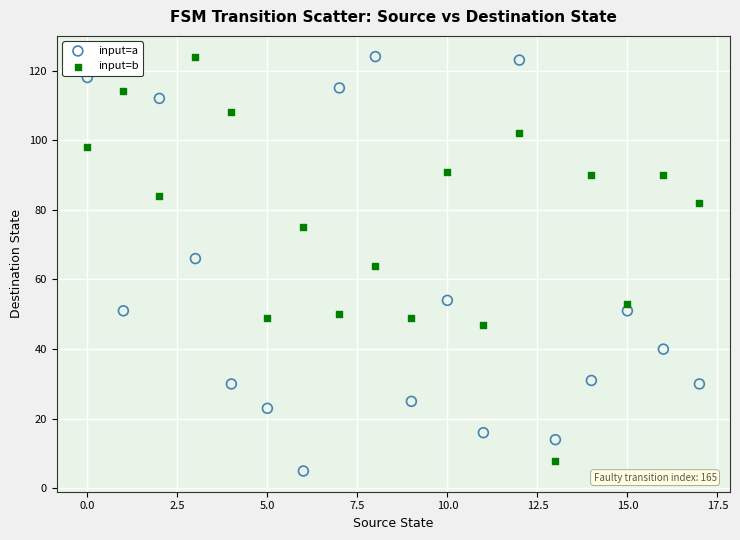

Which series reaches the minimum Y coordinate?

input=a